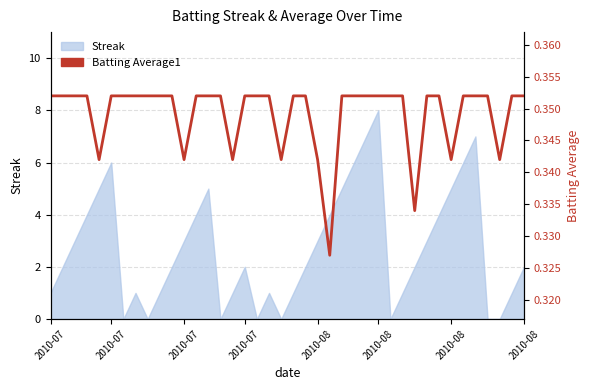

What is the average value?

0.3